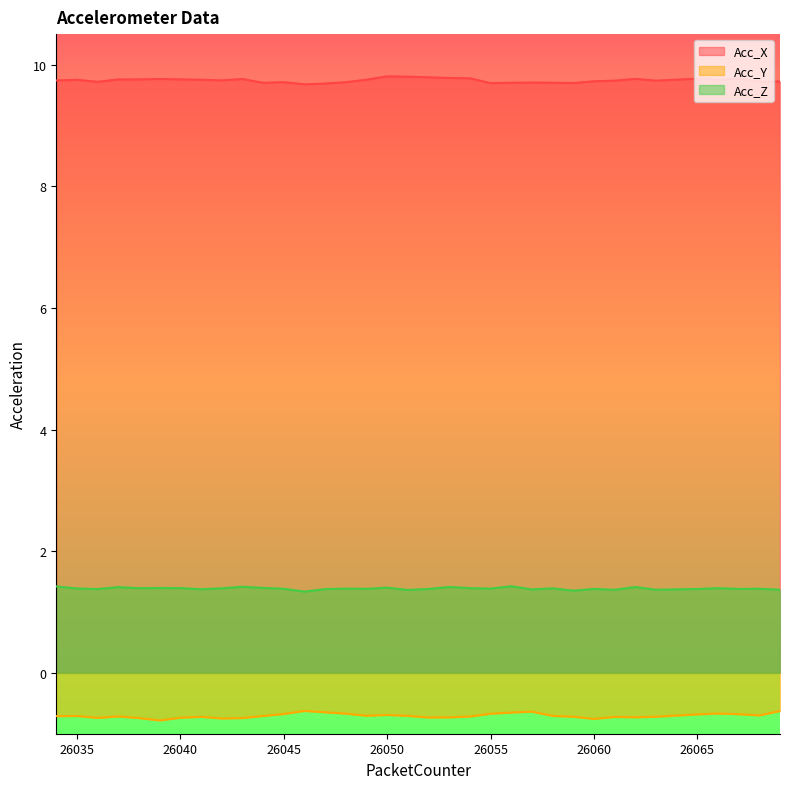

How many lines are shown in the chart?

3